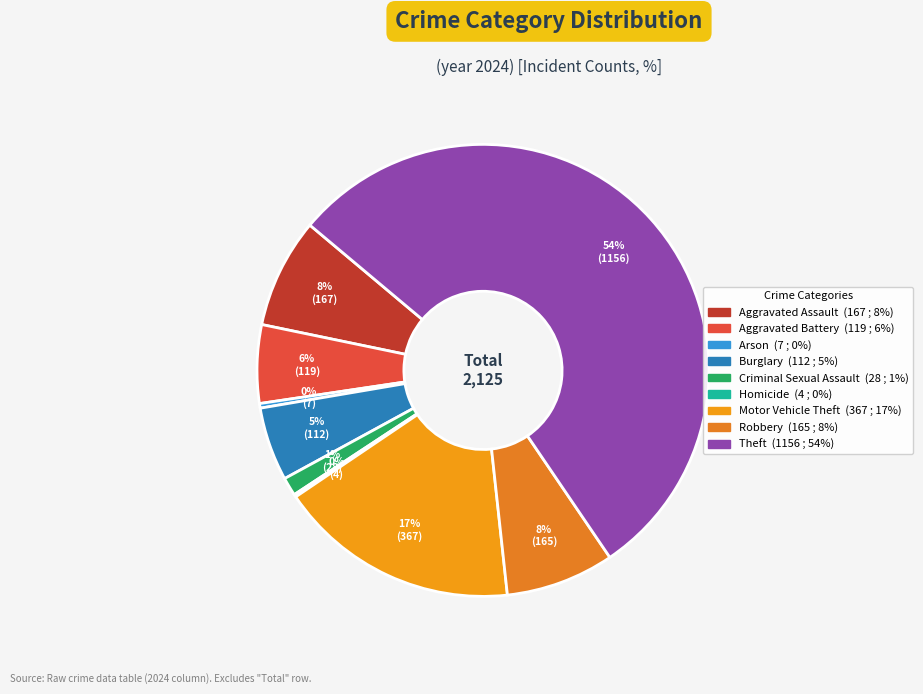

To the nearest percent, what is the average slice percentage?

11%